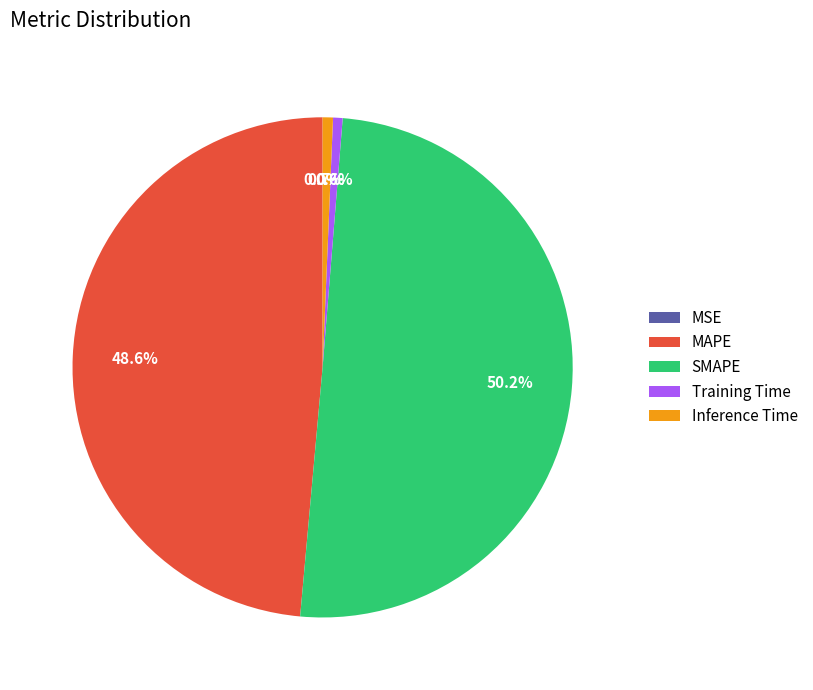

Which slice is the largest?

SMAPE